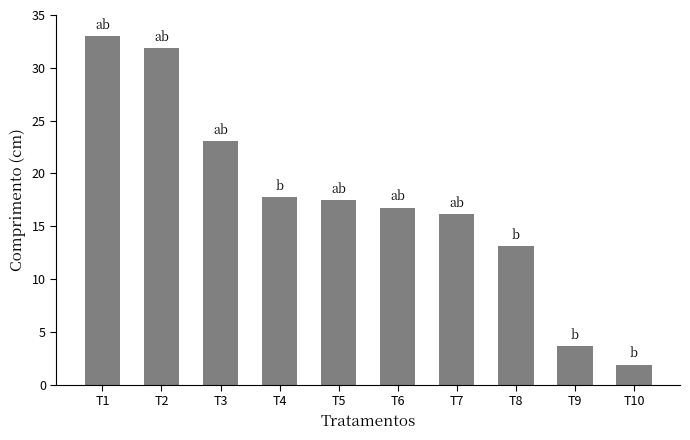

Are the bars grouped side by side (vs. stacked)?

No